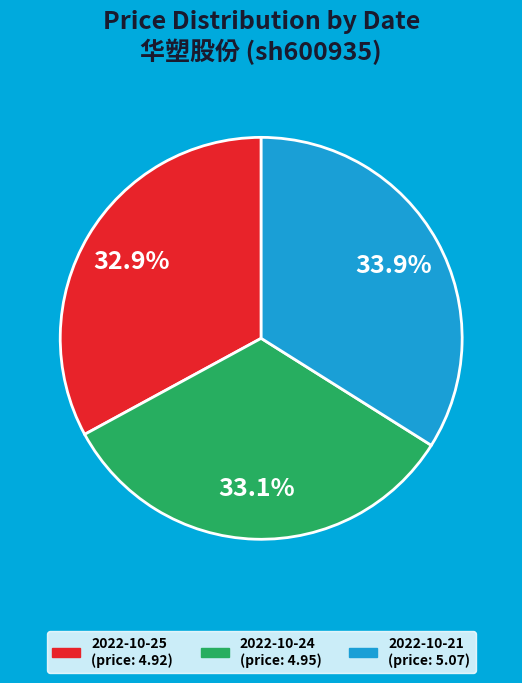

To the nearest percent, what percentage of the pie is 2022-10-24?

33%